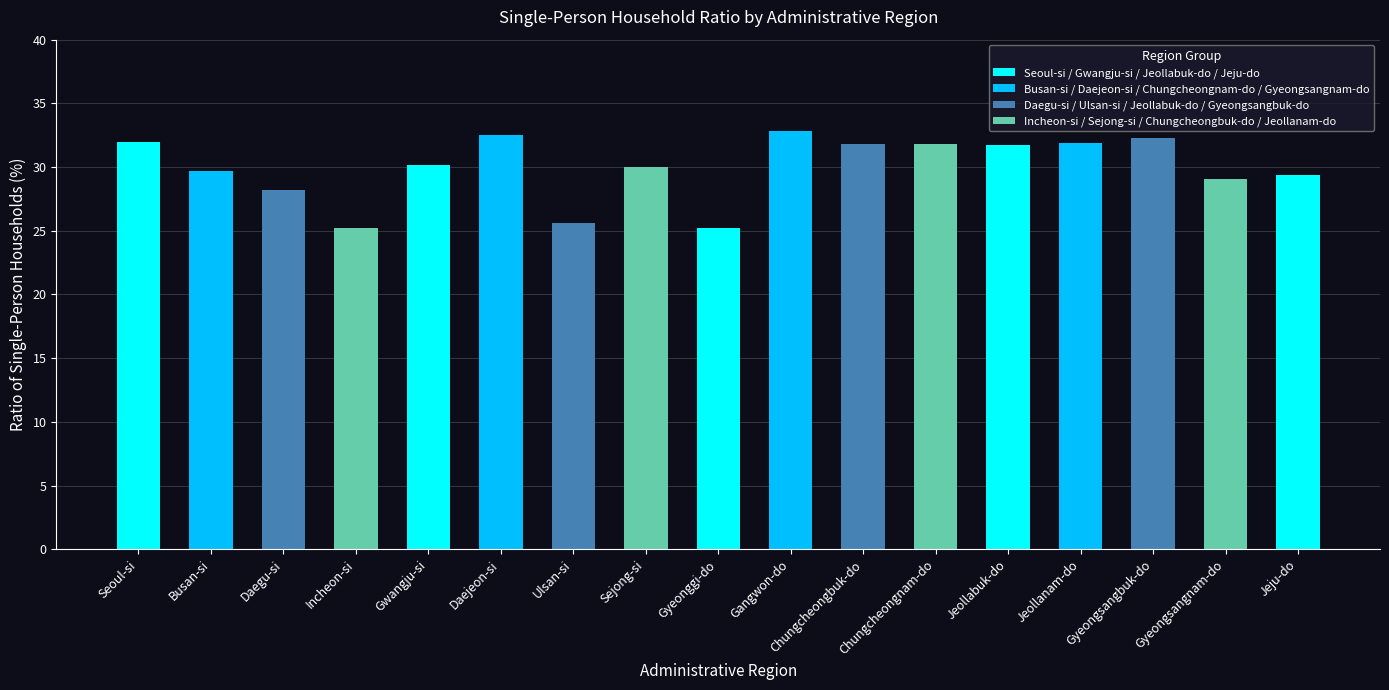

Where does the data first go above 30?

Seoul-si